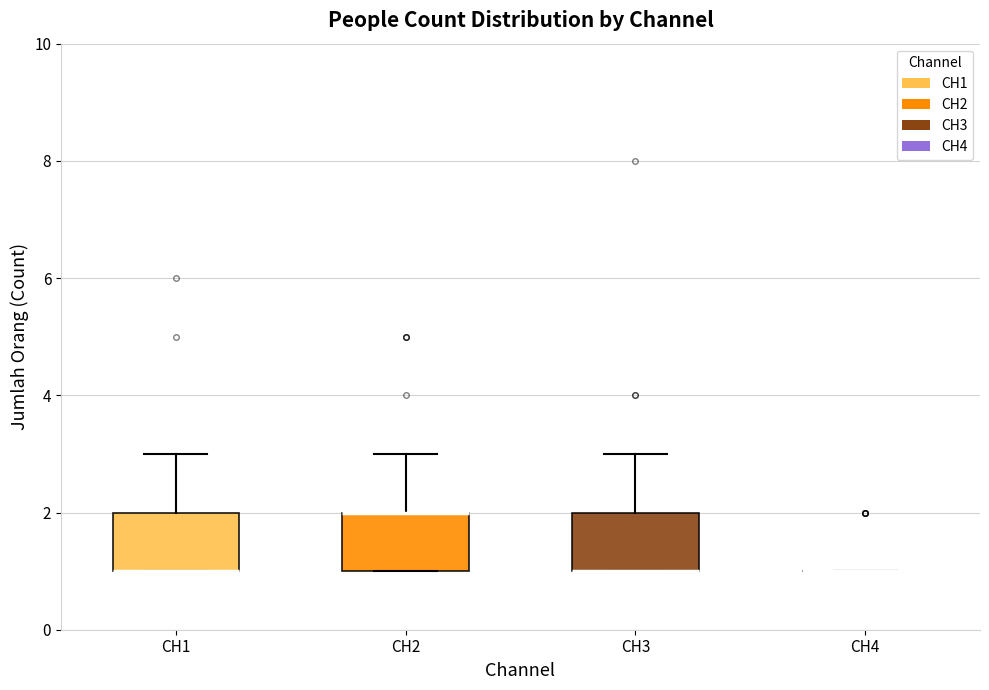

Reading left to right, read every box against the y-axis: the position of its median line, the range the box covers, and the ends of its whiskers. The values are not printed on the chart, so give them approximately, as read against the axis.

CH1: median 1 (drawn on the box's lower edge), box 1 to 2, whiskers 1 to 3
CH2: median 2 (drawn on the box's upper edge), box 1 to 2, whiskers 1 to 3
CH3: median 1 (drawn on the box's lower edge), box 1 to 2, whiskers 1 to 3
CH4: box collapsed to a line at 1, whiskers 1 to 1